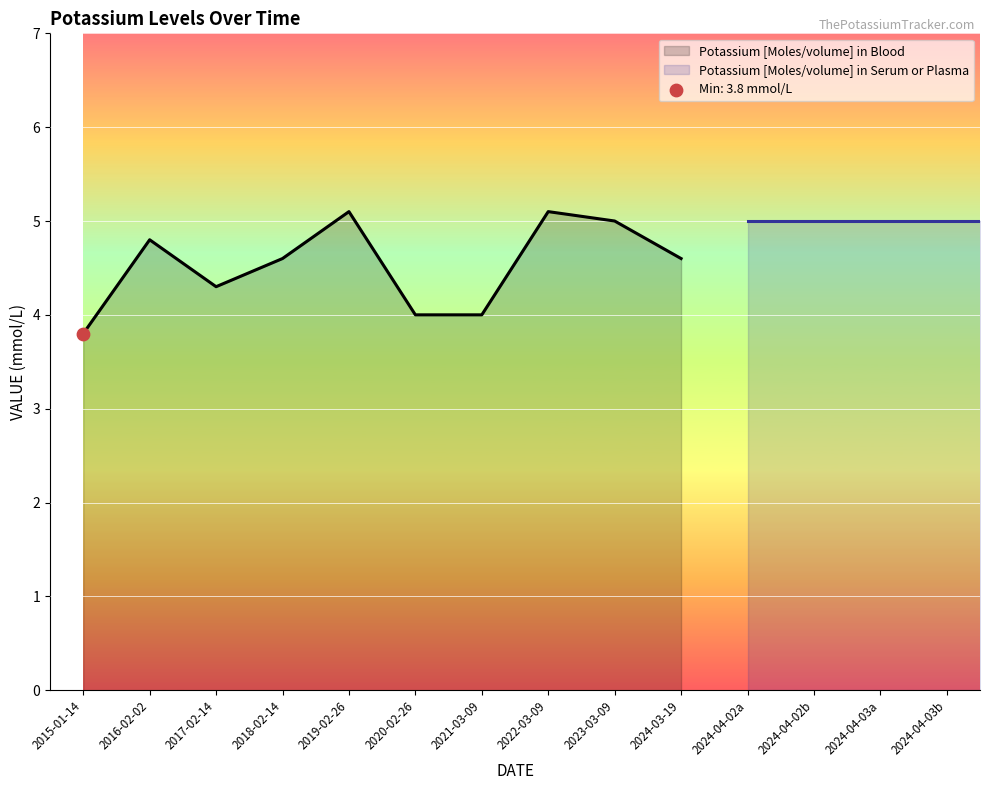

Between 2024-03-19 and 2023-03-09, which is larger?

2023-03-09